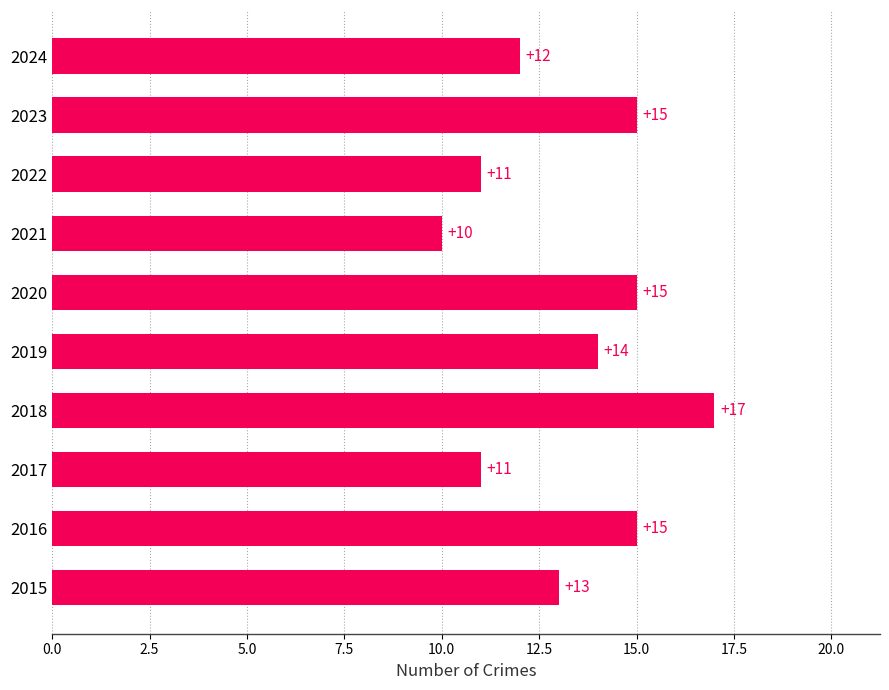

What value does the data have at 2017?

11